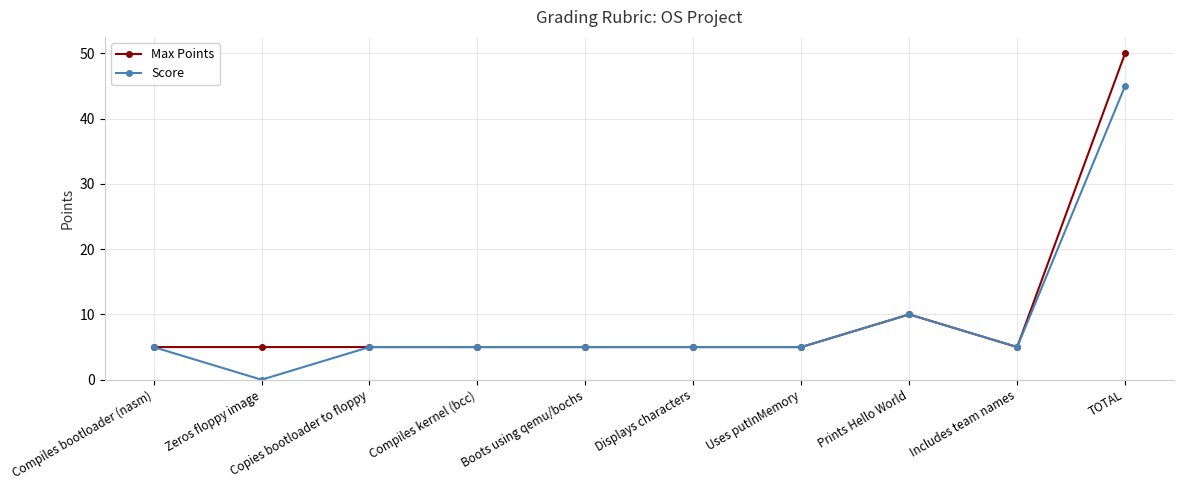

What is the average value of the Max Points series?

10